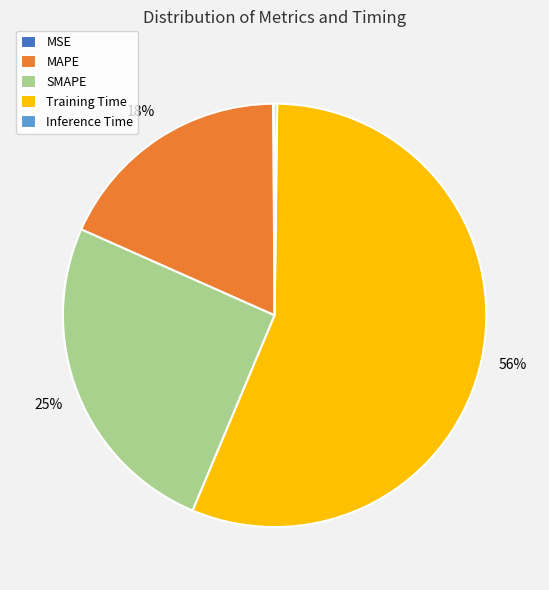

To the nearest percent, what percentage of the pie is MAPE?

18%